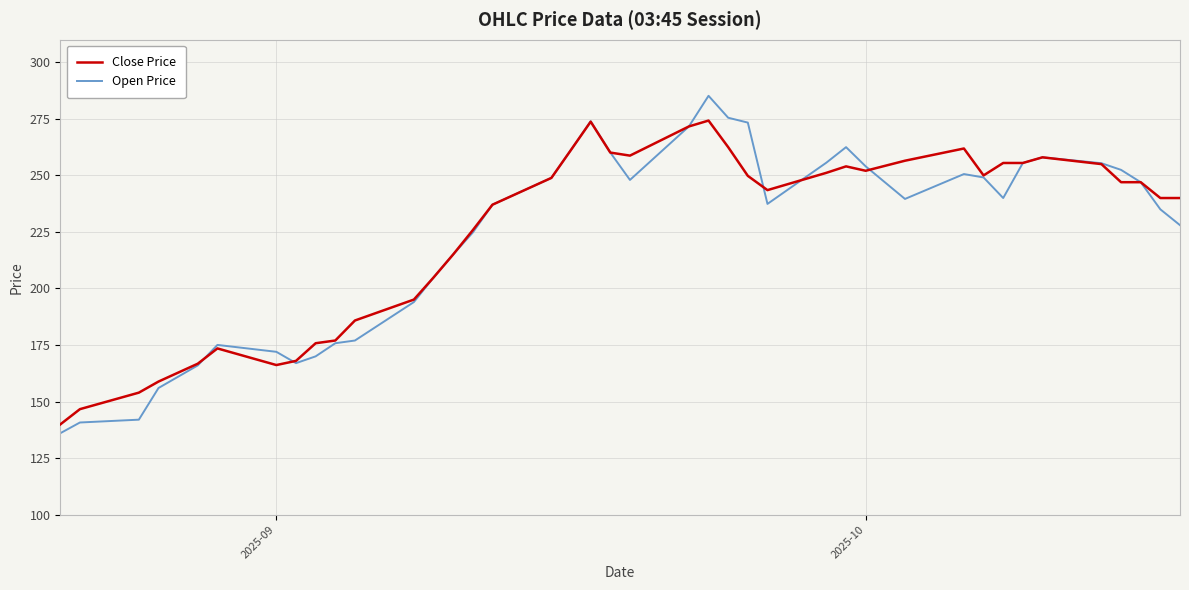

What is the greatest value displayed?

285.2